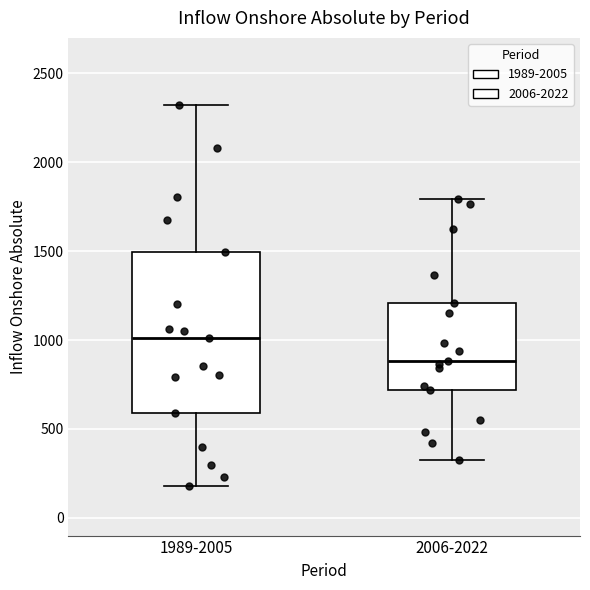

Which box has the lowest median line?

2006-2022